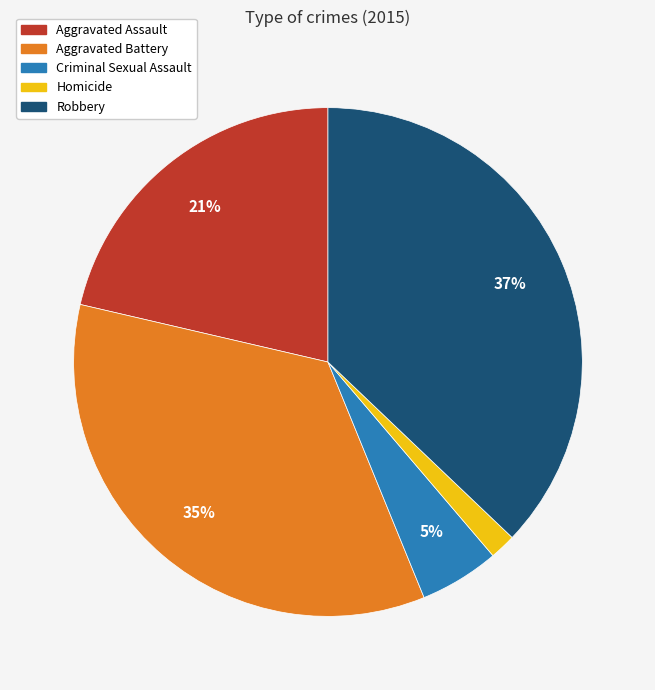

What is the largest slice in the pie chart?

Robbery